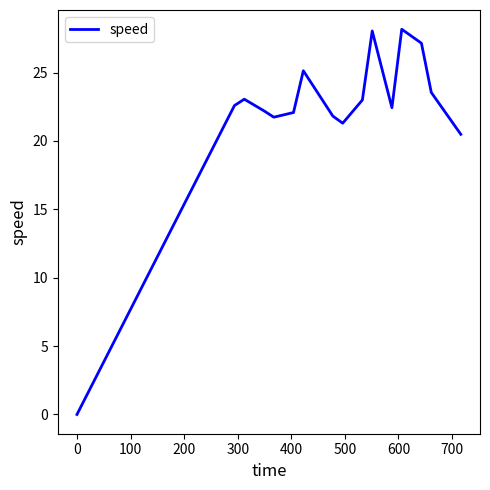

What is the greatest value displayed?

28.2